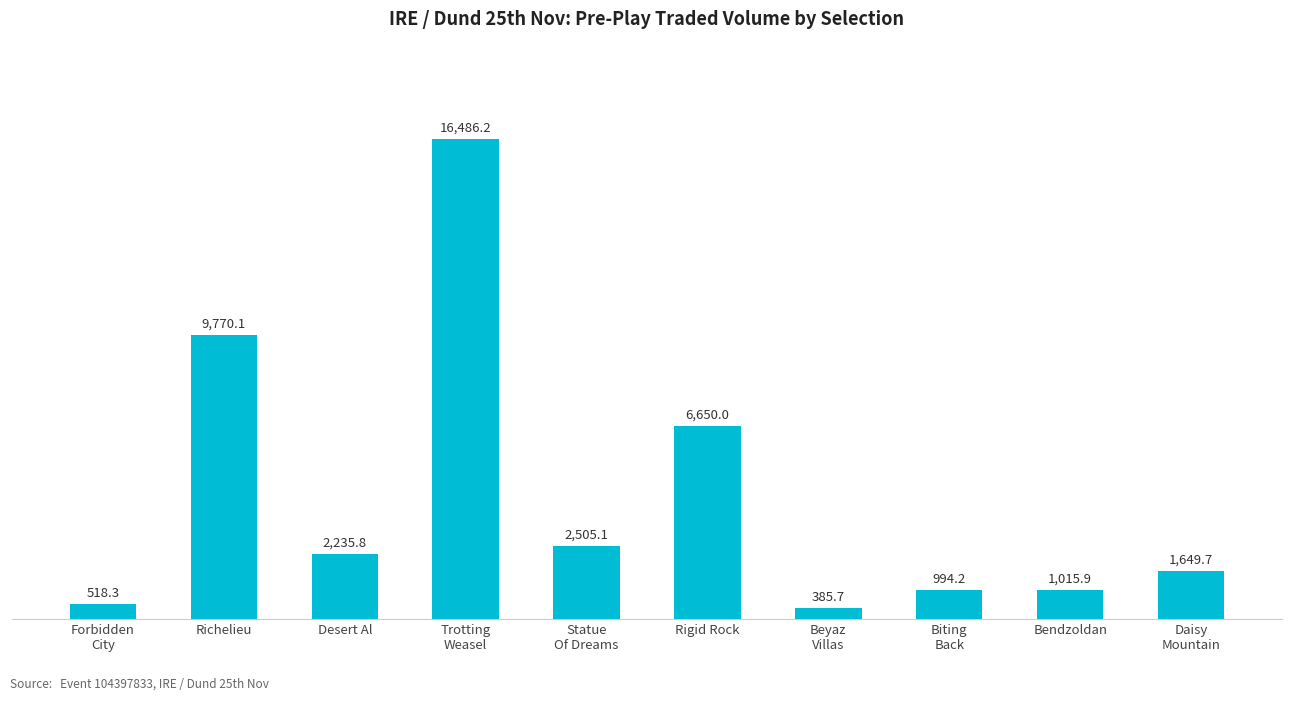

Which label corresponds to the largest value in the chart?

Trotting
Weasel